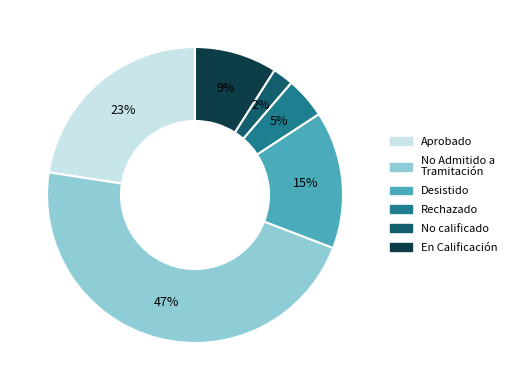

Is there any slice that represents more than half of the pie?

No